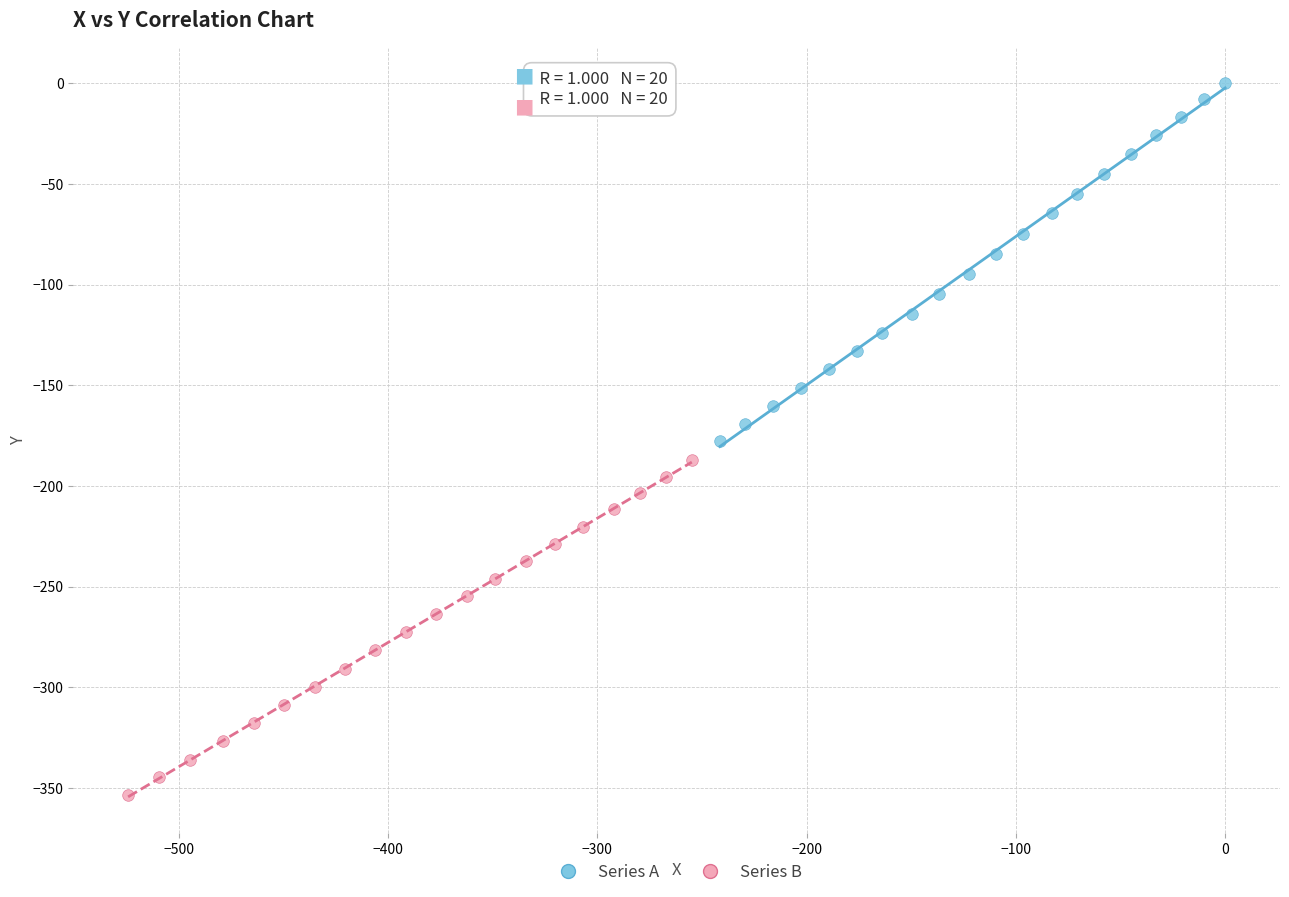

Which series contains the highest Y value?

Series A